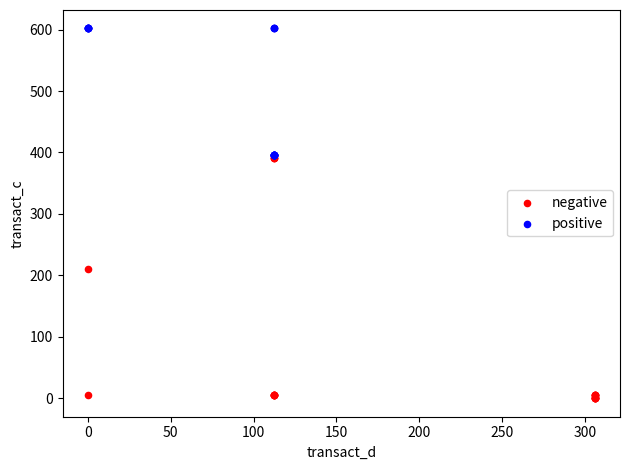

Which series reaches the maximum Y coordinate?

positive